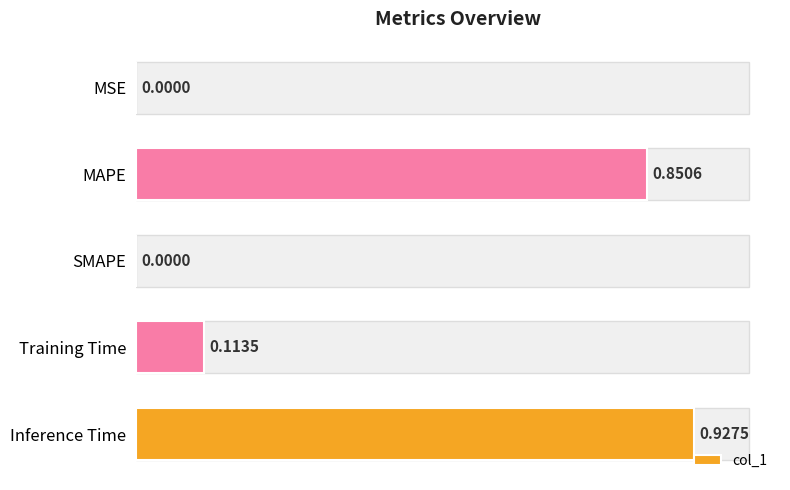

List the labels in order of value, smallest first.

SMAPE, MSE, Training Time, MAPE, Inference Time